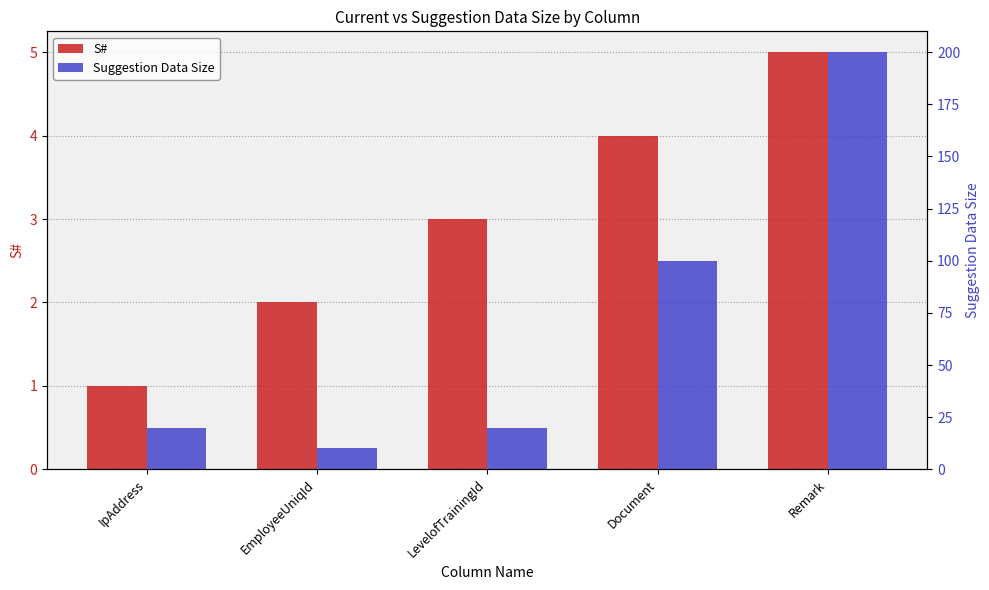

What is the label of the 2nd bar from the right?

Document